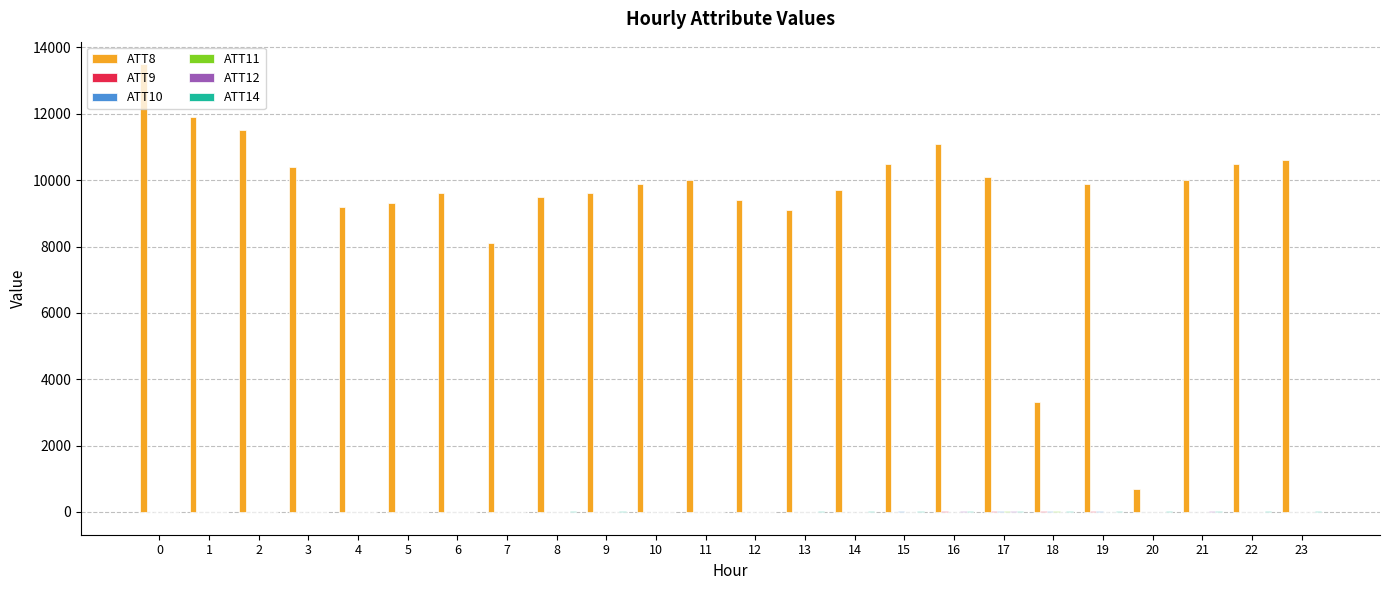

How many data points does each series have?

24